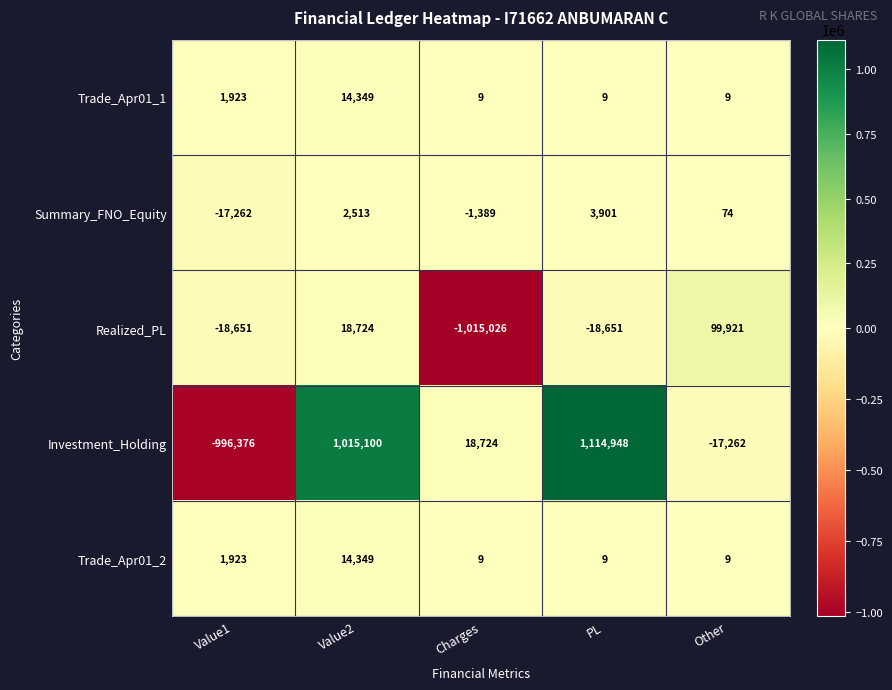

What is the average value of the Realized_PL series?

-186737